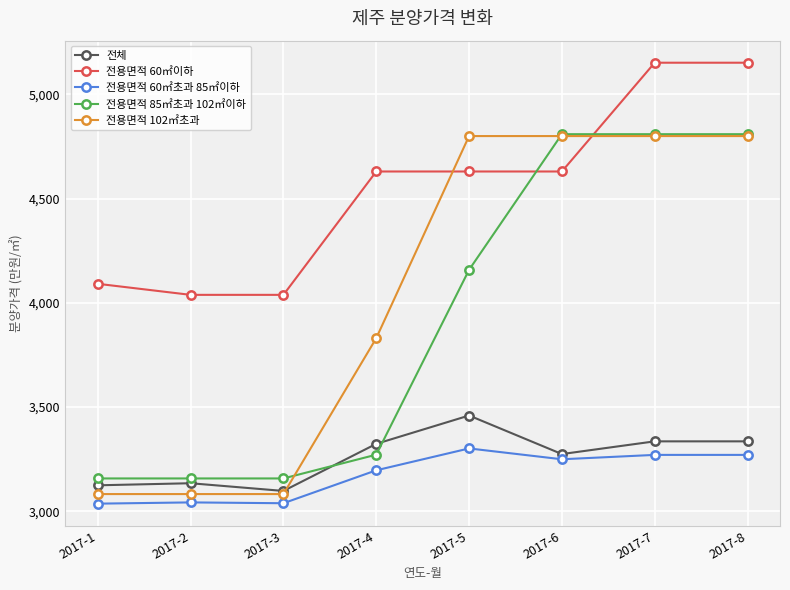

The value of 전용면적 60㎡초과 85㎡이하 at 2017-6 is 3249. True or false?

True